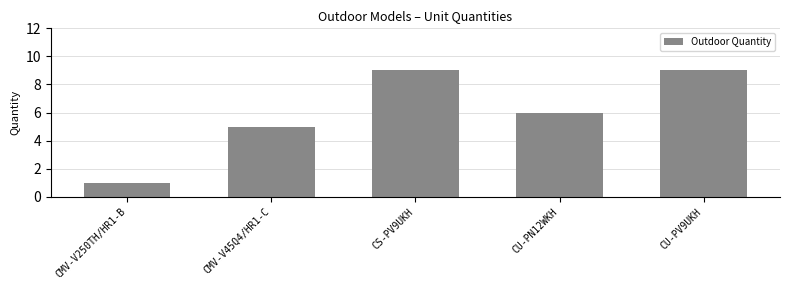

What is the value of the 2nd bar from the left?

5